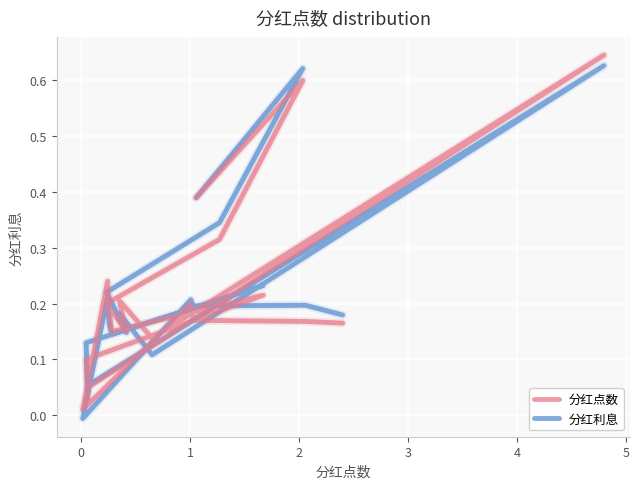

How many data points in 分红利息 are above 0?

19